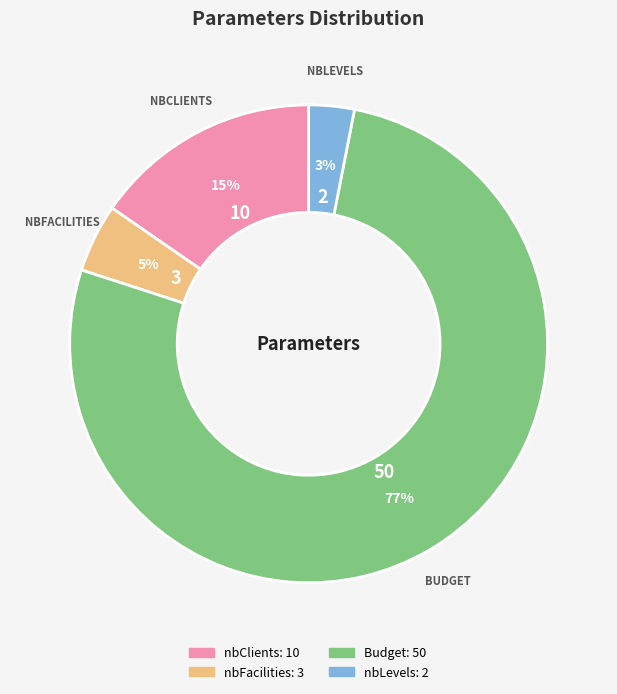

Is the sum of nbClients and nbLevels greater than half?

No